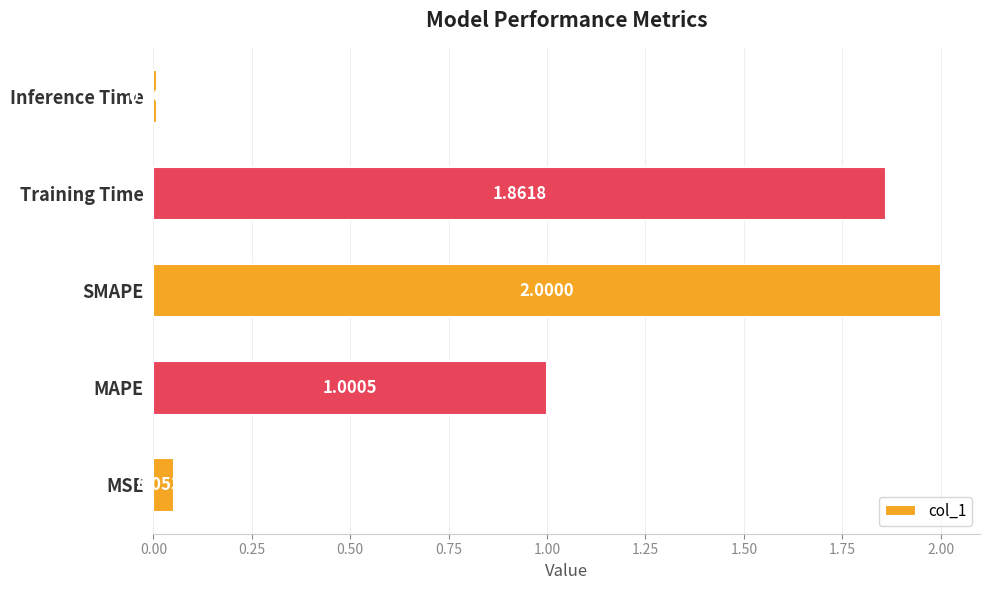

What is the change in value from MAPE to SMAPE?

+1.0